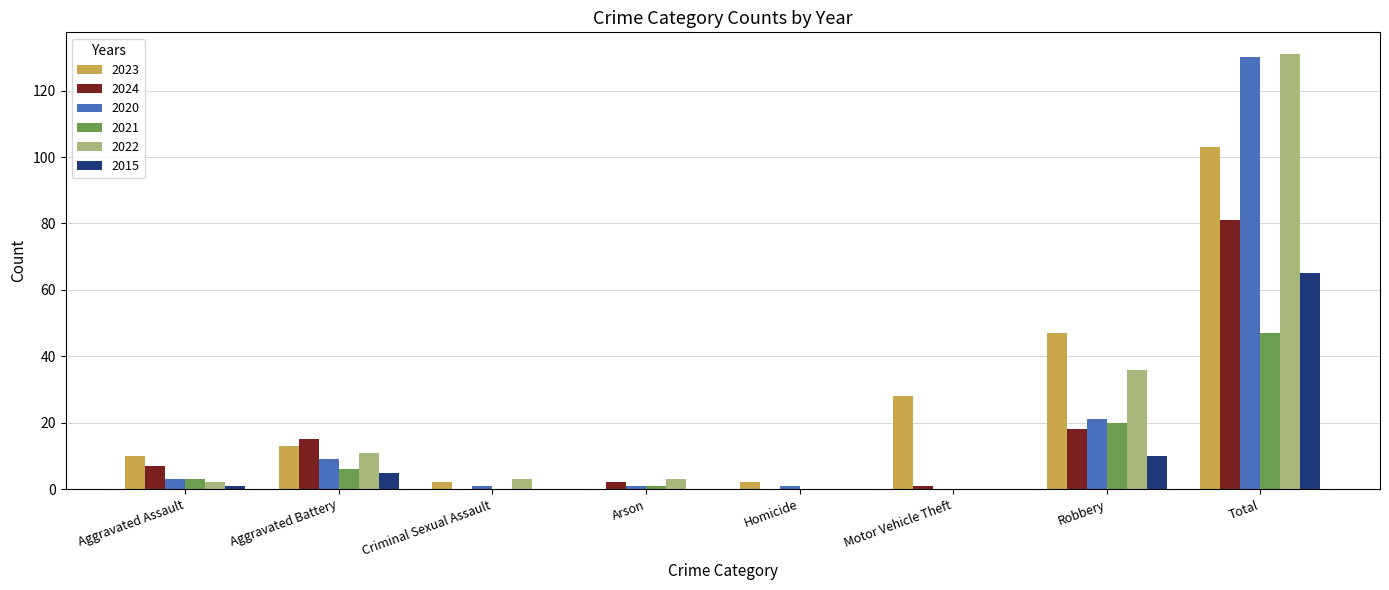

What is the highest value of the 2015 series?

65